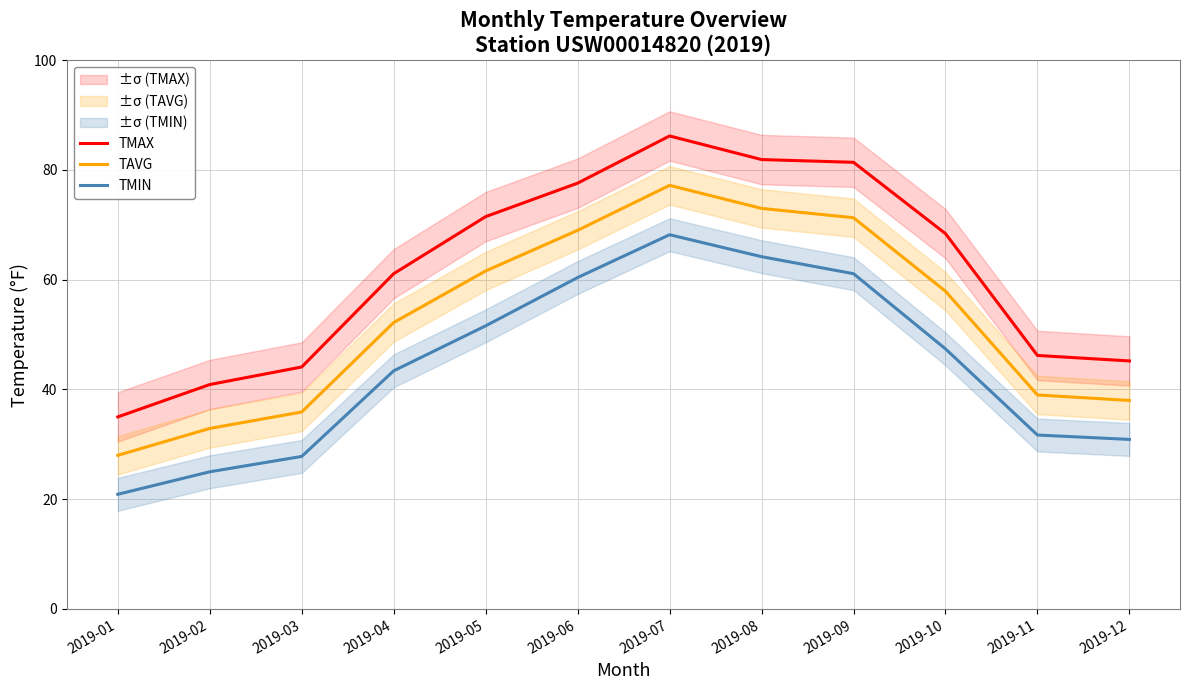

List the series in order of their overall mean, lowest first.

TMIN, TAVG, TMAX